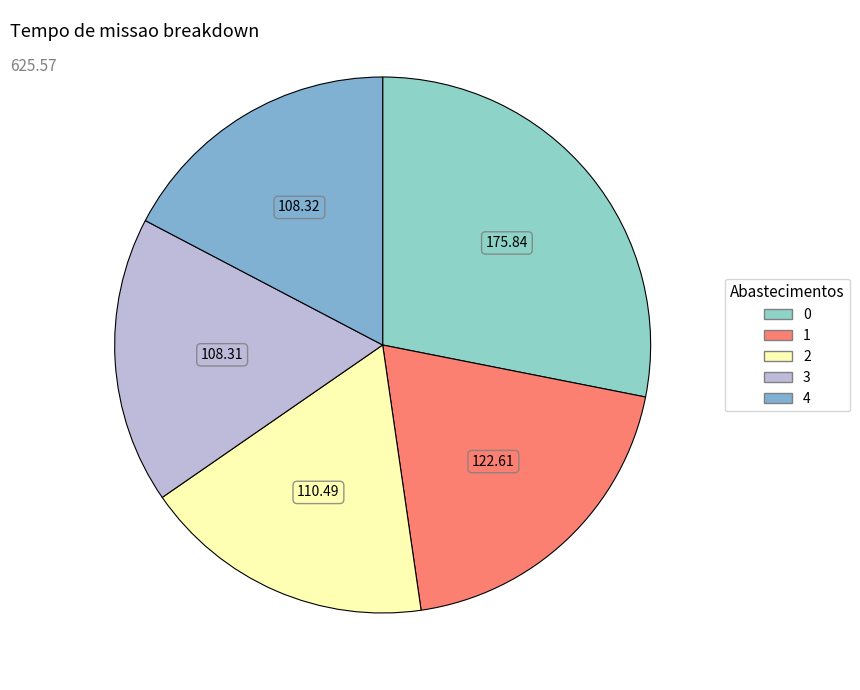

To the nearest percent, what is the difference between the largest and smallest slice percentages?

11%